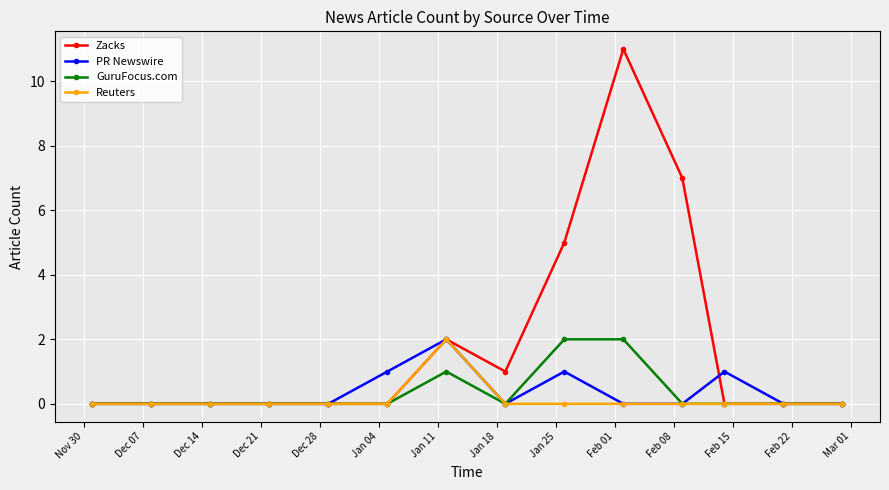

What is the greatest value displayed?

11